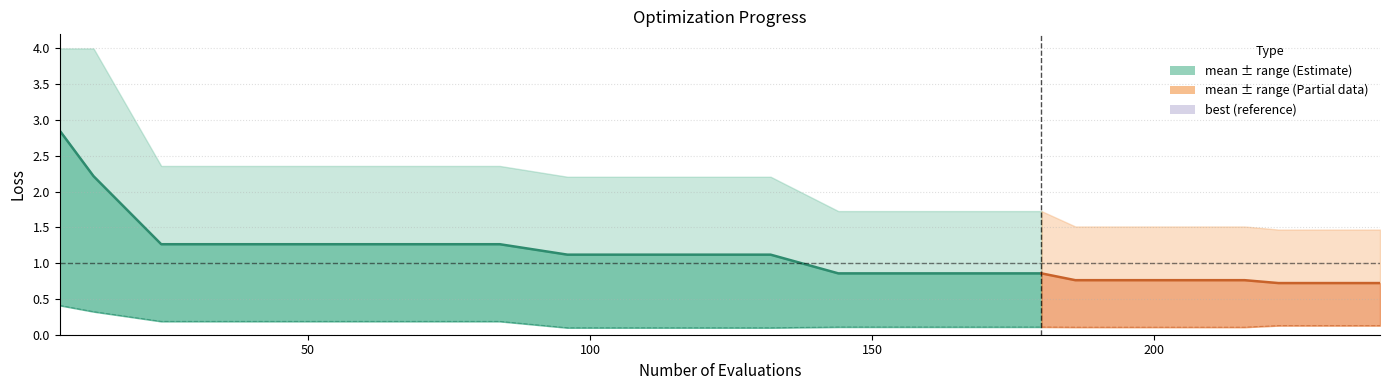

The worst series shows 3.2 at 108. True or false?

False